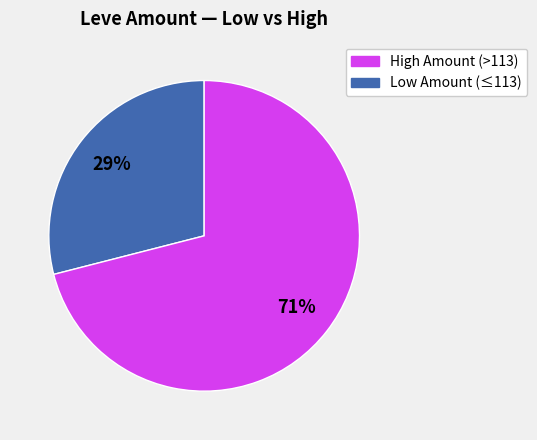

Is there a majority slice in this chart?

Yes